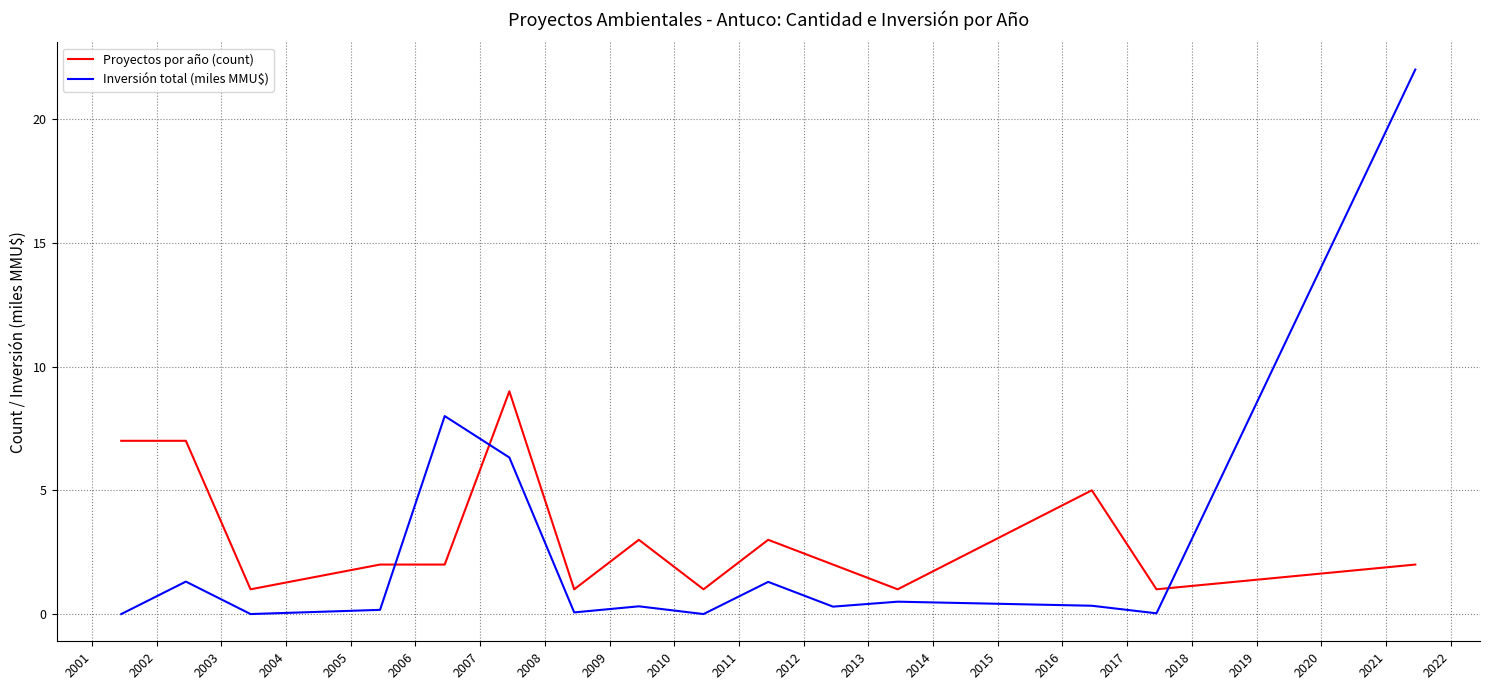

What is the difference between the maximum and minimum values in the Proyectos por año (count) series?

8.0